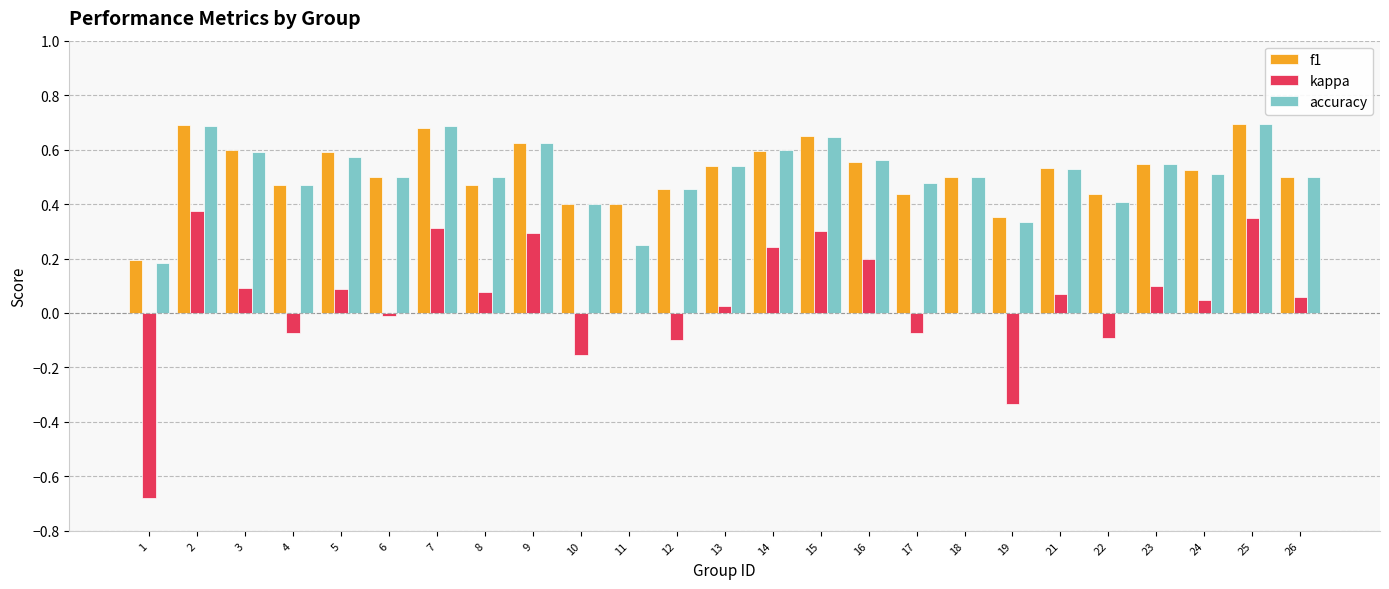

How many groups of bars are there?

25